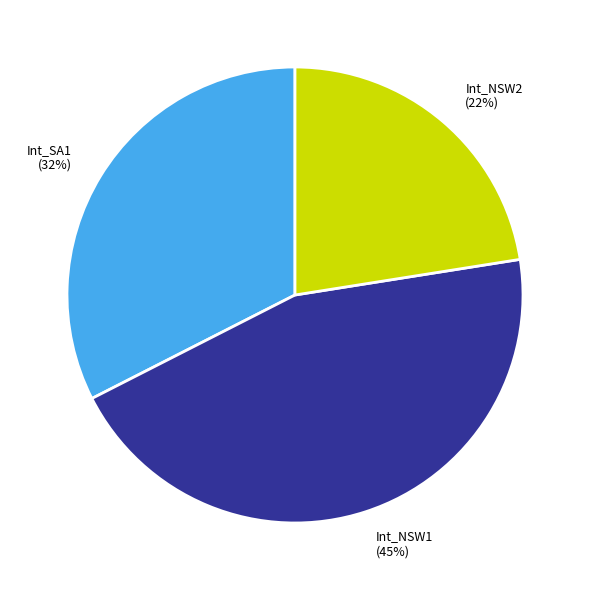

Which has a higher value, Int_NSW1 or Int_NSW2?

Int_NSW1